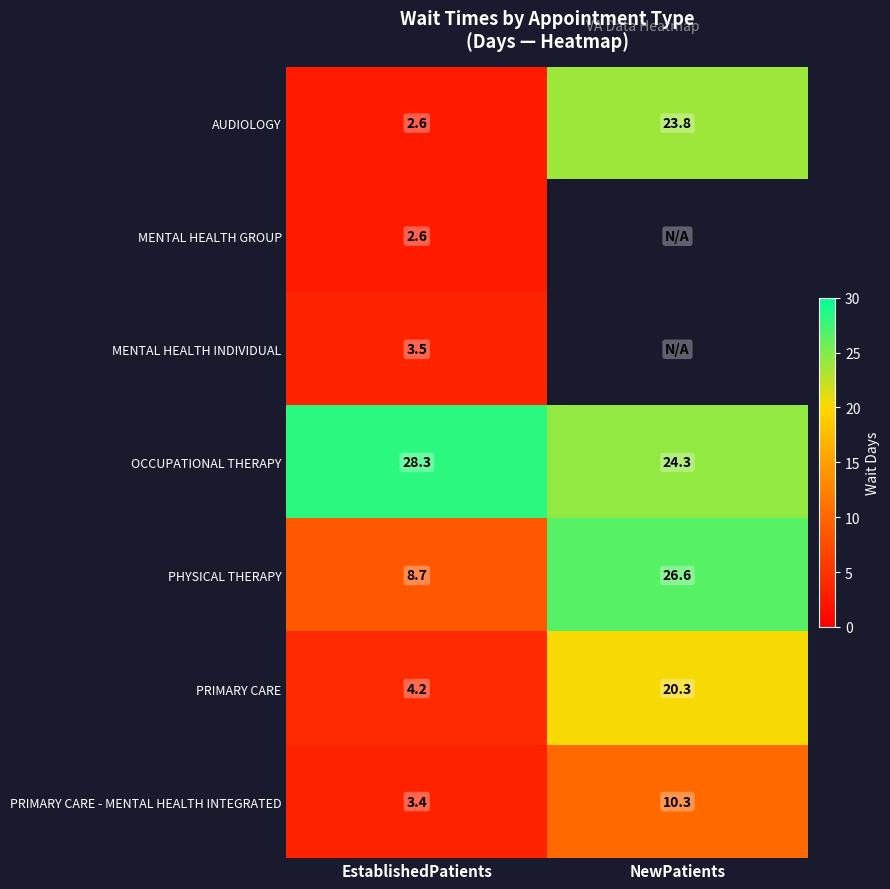

What is the sum of all PHYSICAL THERAPY values?

35.3